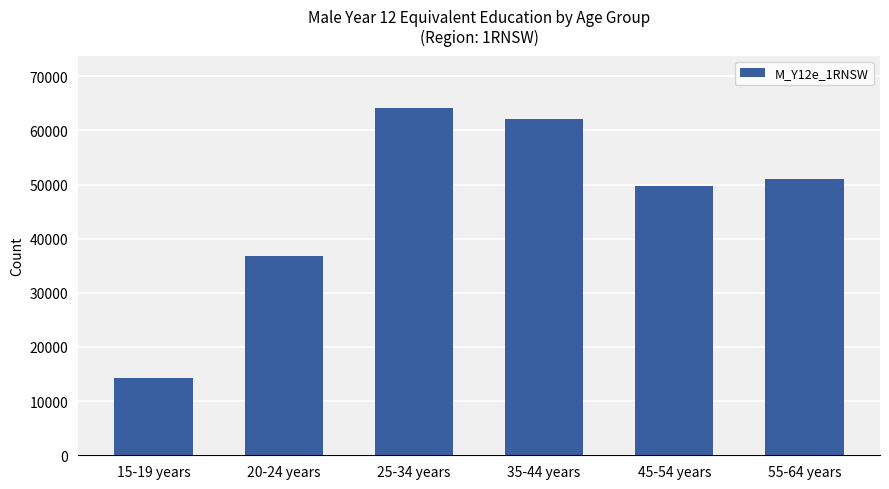

Where is the data nearest to the value 39209?

20-24 years